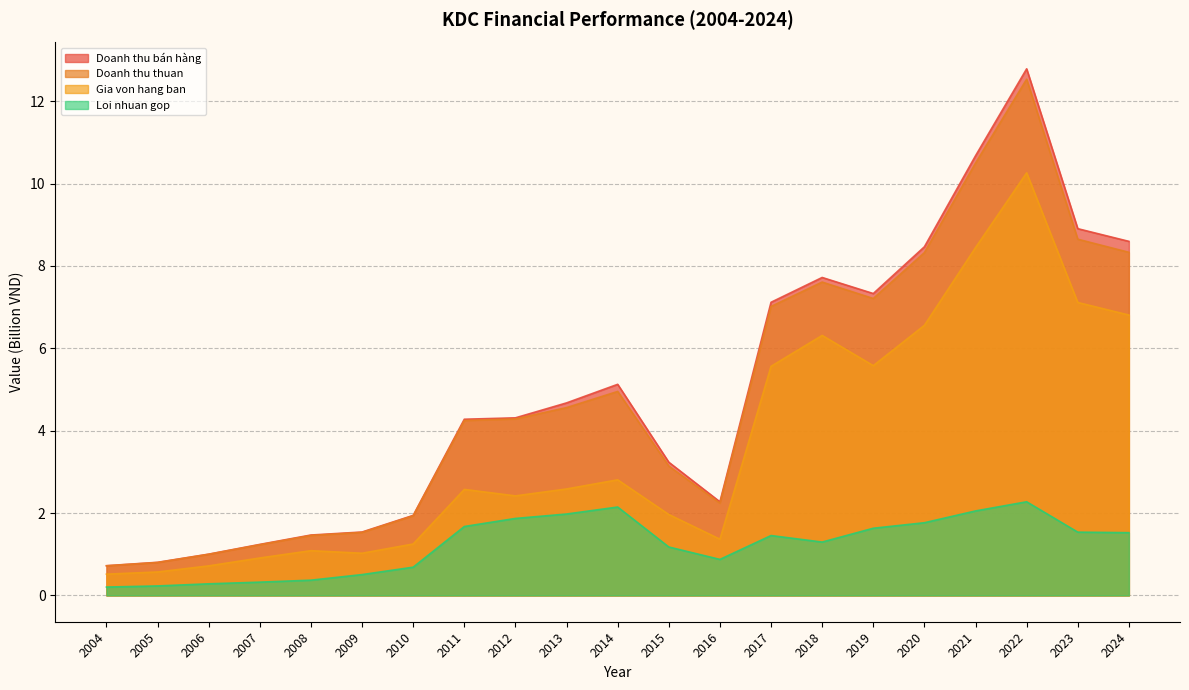

True or false: Doanh thu bán hàng and Loi nhuan gop cross at least once.

False